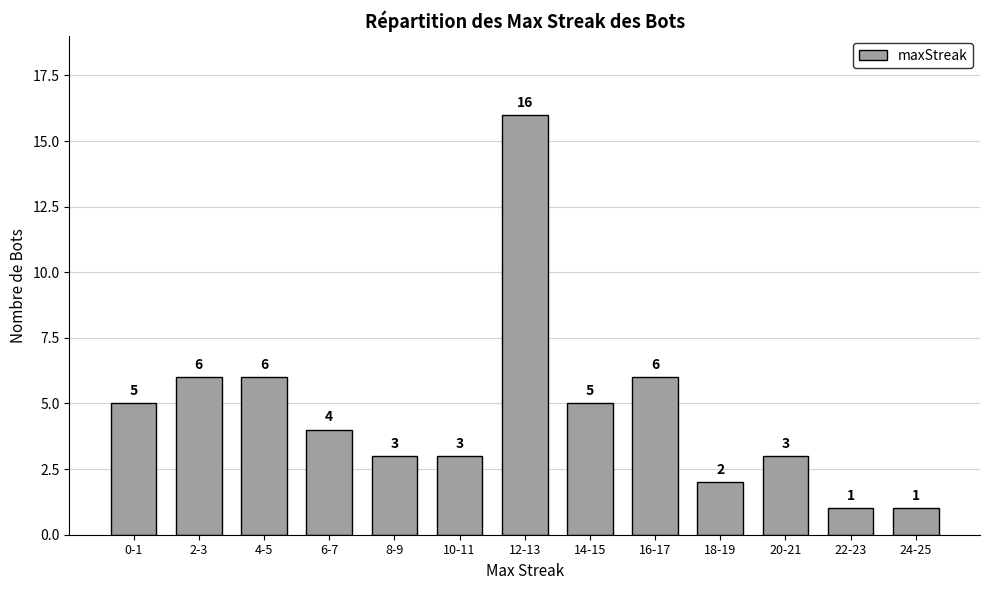

Reading left to right, what are all the values shown in this chart?

0-1=5	2-3=6	4-5=6	6-7=4	8-9=3	10-11=3	12-13=16	14-15=5	16-17=6	18-19=2	20-21=3	22-23=1	24-25=1